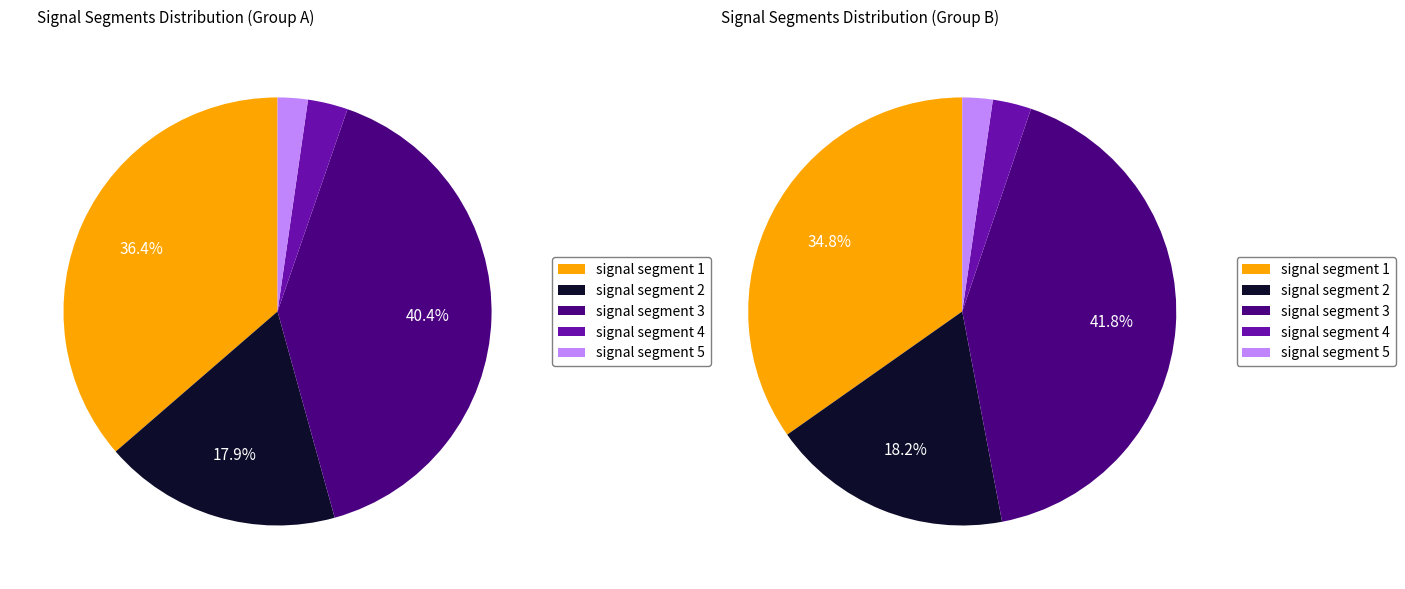

Which category has the biggest portion of the pie?

signal segment 3